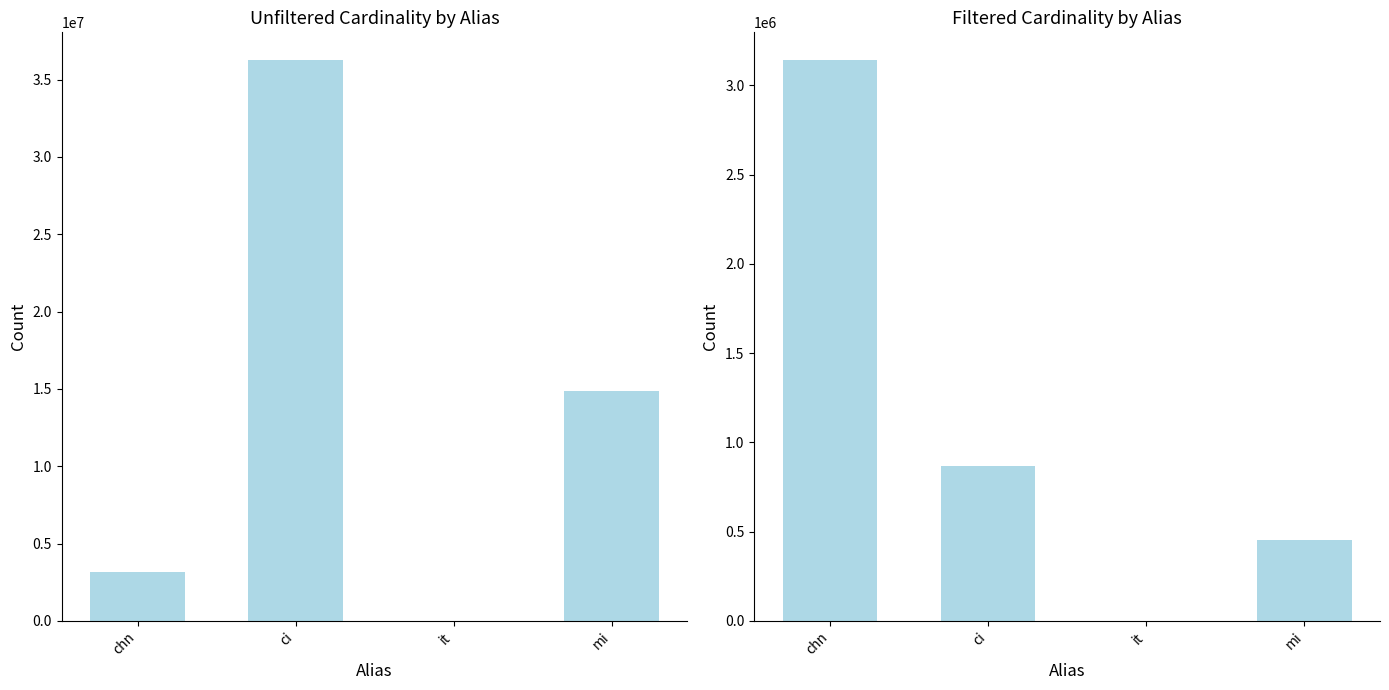

What is the approximate value of unfiltered_cardinality at chn, to the nearest 10?

3140340